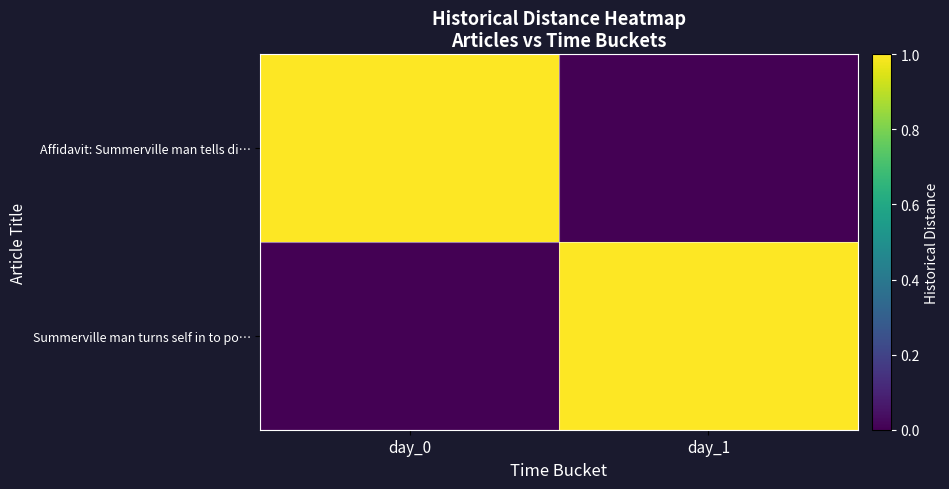

Reading right to left, what are all the values shown in this chart?

Affidavit: Summerville man tells di…: day_1=0	day_0=1
Summerville man turns self in to po…: day_1=1	day_0=0